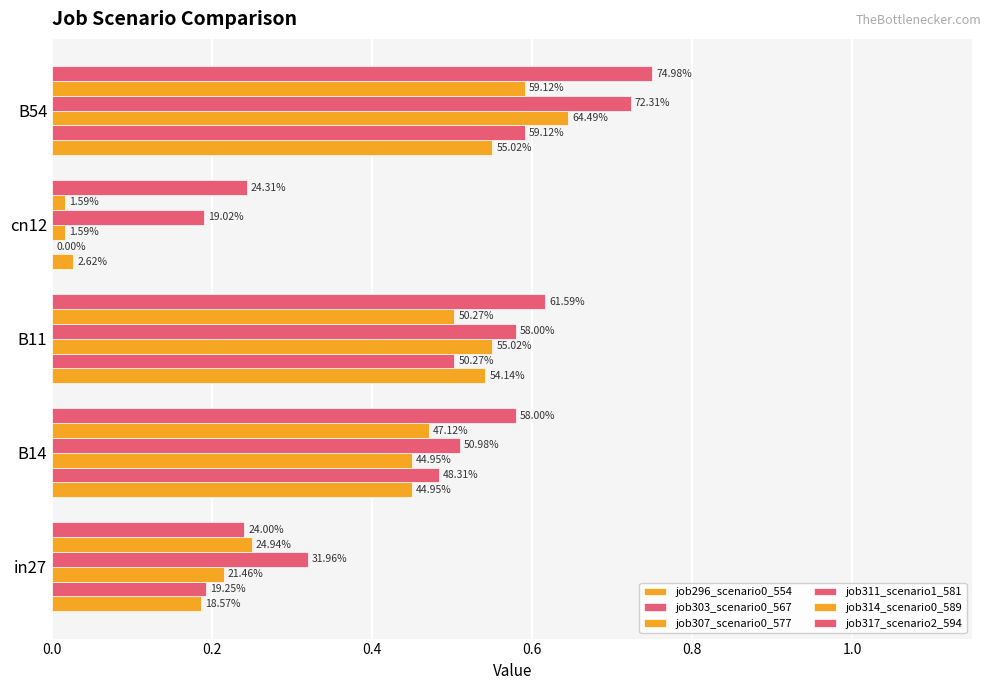

How many categories are shown in the chart?

5